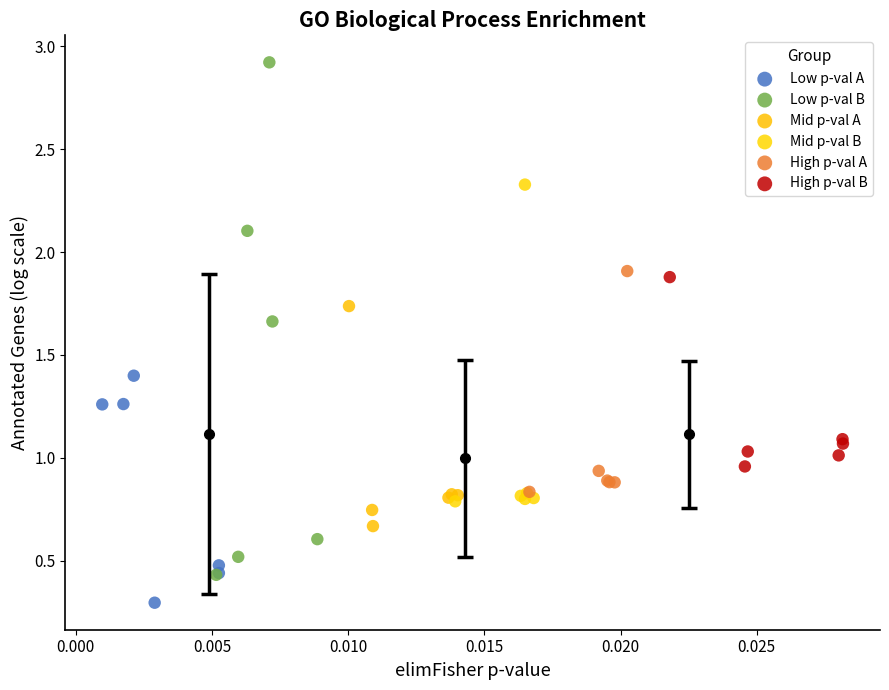

Which series reaches the maximum Y coordinate?

Low p-val B